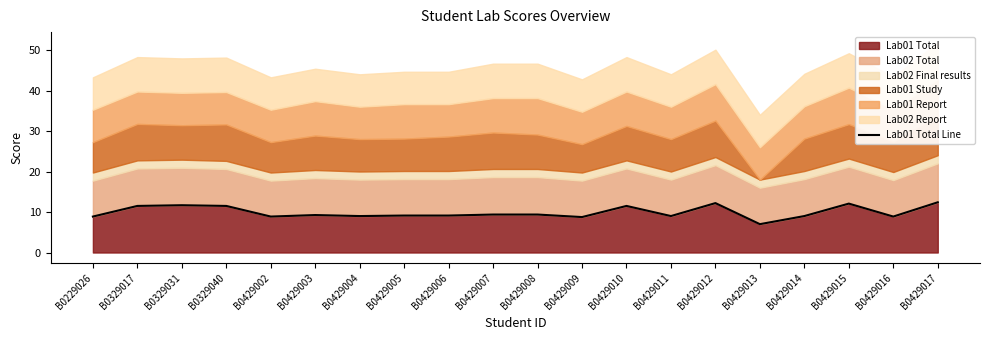

At which category does the data reach its first local peak?

B0329031